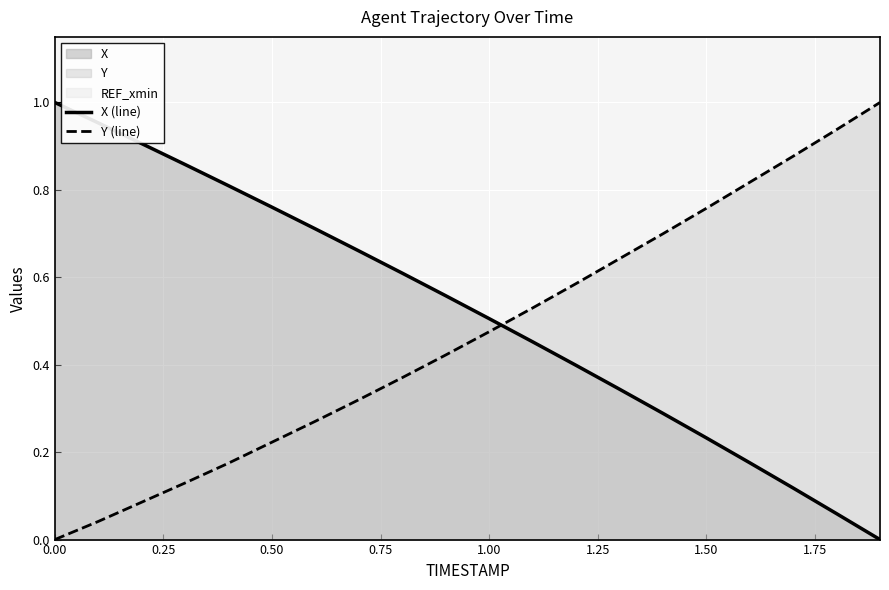

What is the difference between the second highest and second lowest values in the X (line) series?

0.9